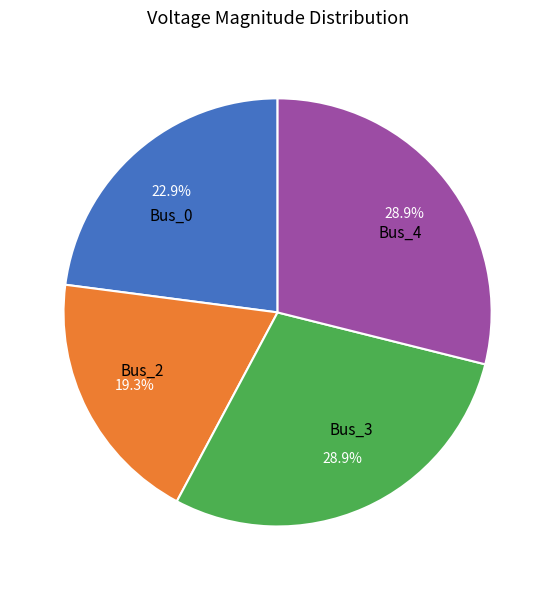

To the nearest percent, what is the difference between the largest and smallest slice percentages?

10%